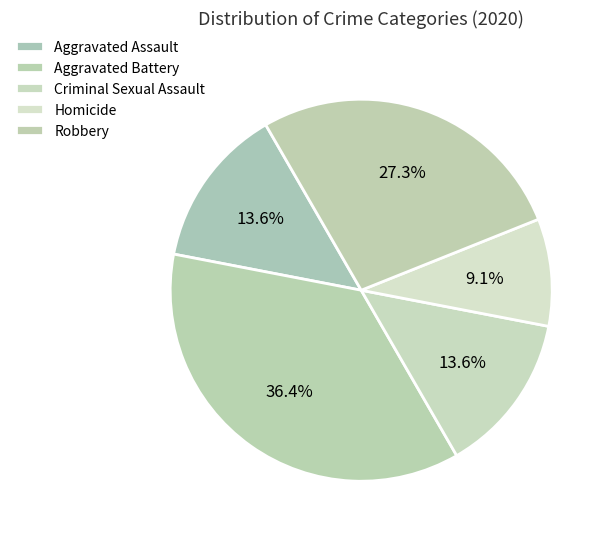

Is Aggravated Battery the majority of the pie?

No